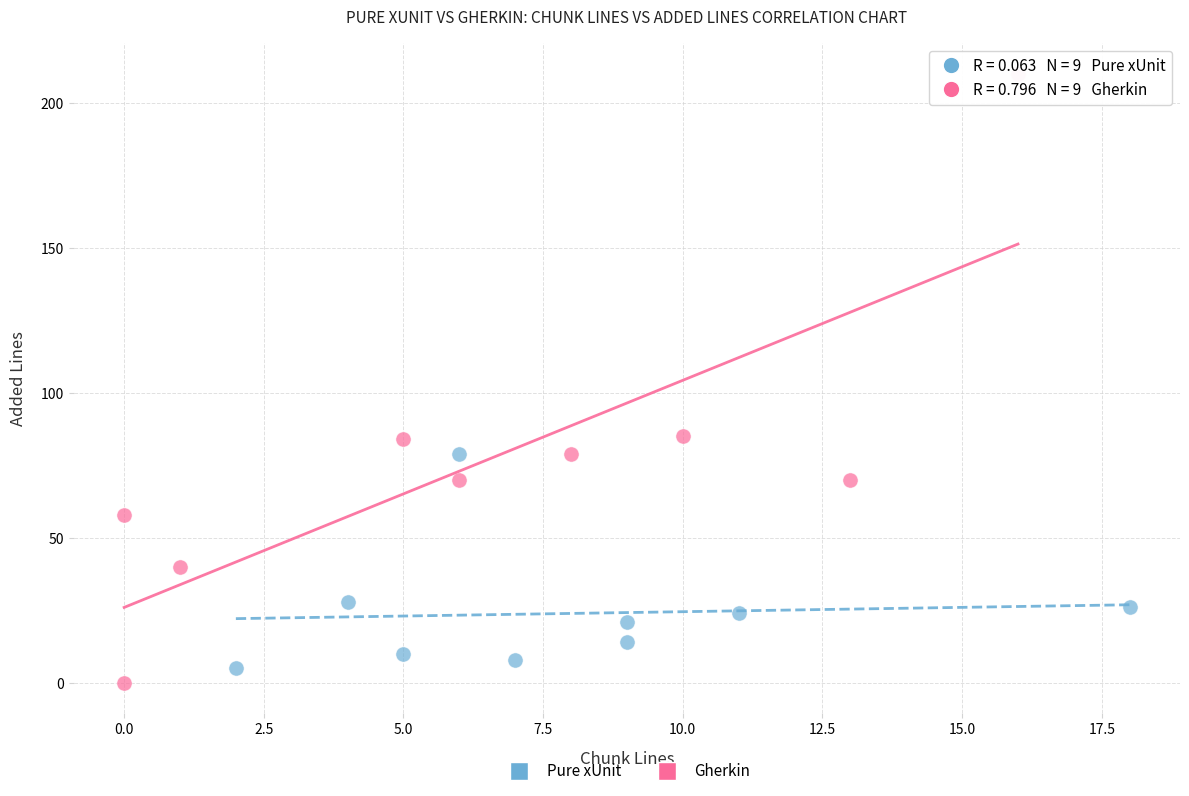

Which series reaches the maximum Y coordinate?

Gherkin